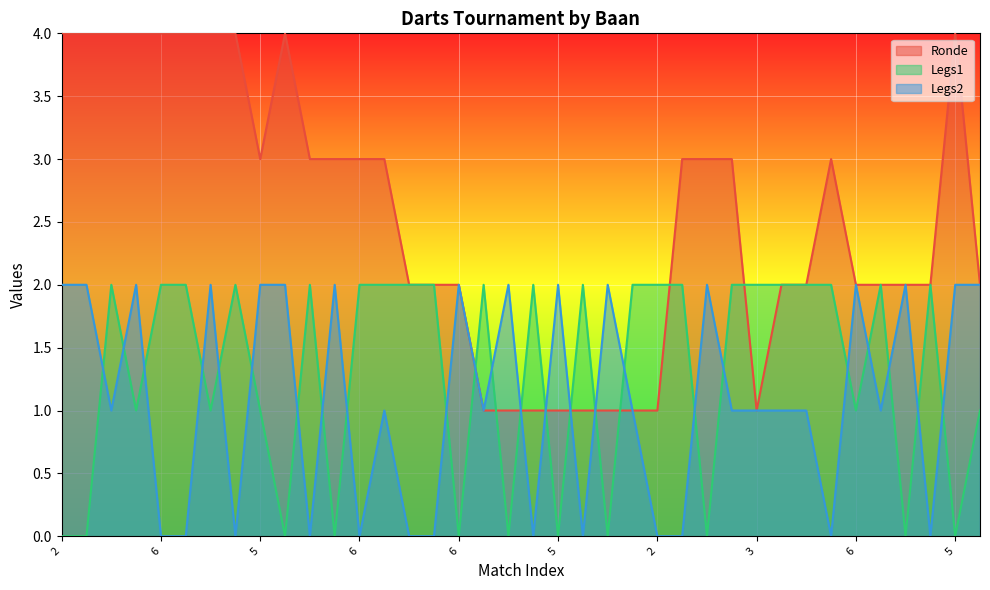

Which series has the largest range (max minus min)?

Ronde